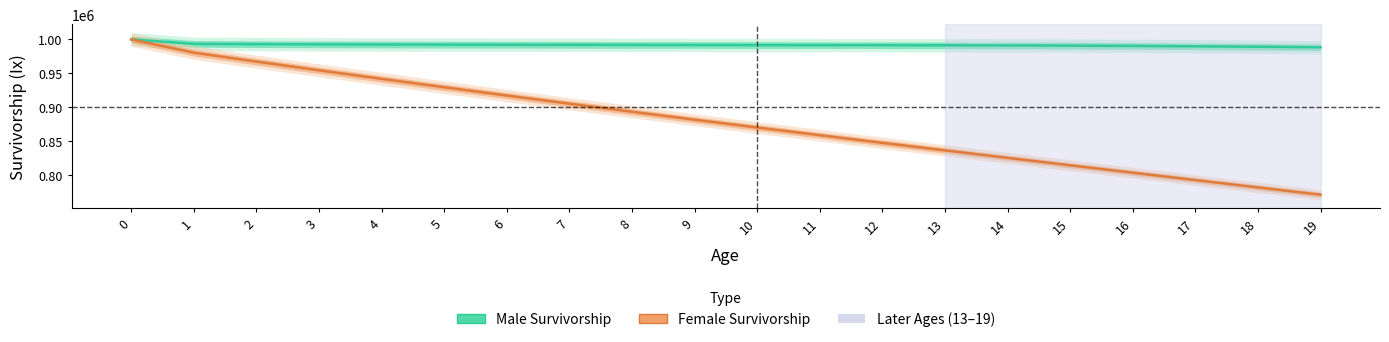

Reading left to right, transcribe all the data shown in this chart.

Male Survivorship: 0=1000000.0	1=993431.0	2=992989.9	3=992701.0	4=992476.6	5=992304.9	6=992148.1	7=992002.3	8=991867.4	9=991747.3	10=991644.2	11=991553.0	12=991456.8	13=991323.9	14=991115.8	15=990801.6	16=990372.6	17=989830.8	18=989165.7	19=988369.4
Female Survivorship: 0=1000000.0	1=980431.0	2=967250.1	3=954394.4	4=941771.5	5=929365.6	6=917137.0	7=905079.4	8=893190.3	9=881470.7	10=869919.9	11=858530.9	12=847286.8	13=836158.5	14=825112.8	15=814124.8	16=803188.7	17=792307.9	18=781475.4	19=770687.2